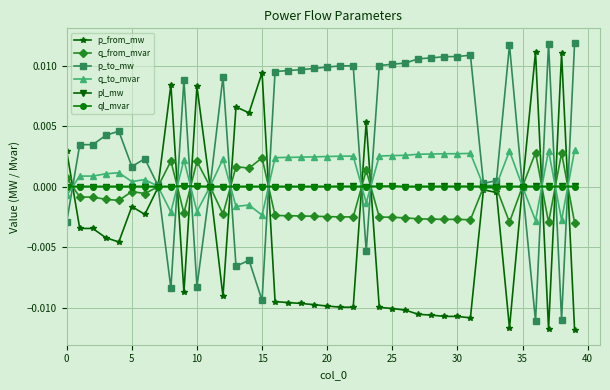

Which series has the largest total across all categories?

p_to_mw